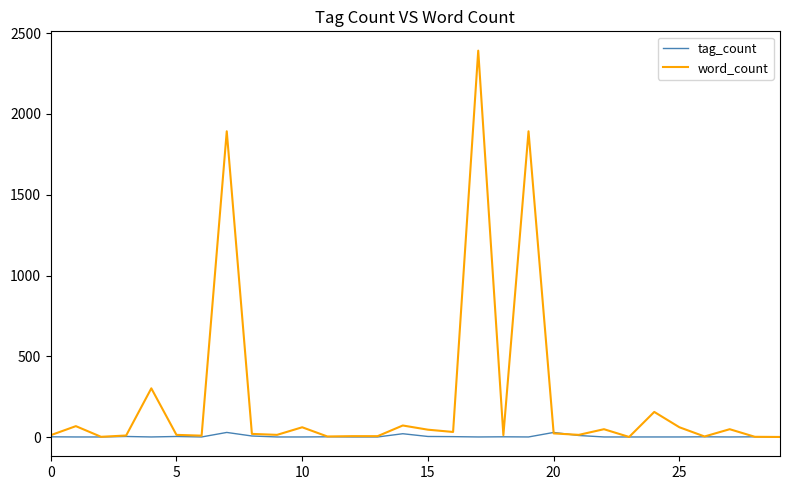

Rank the series by their average value, from highest to lowest.

word_count, tag_count